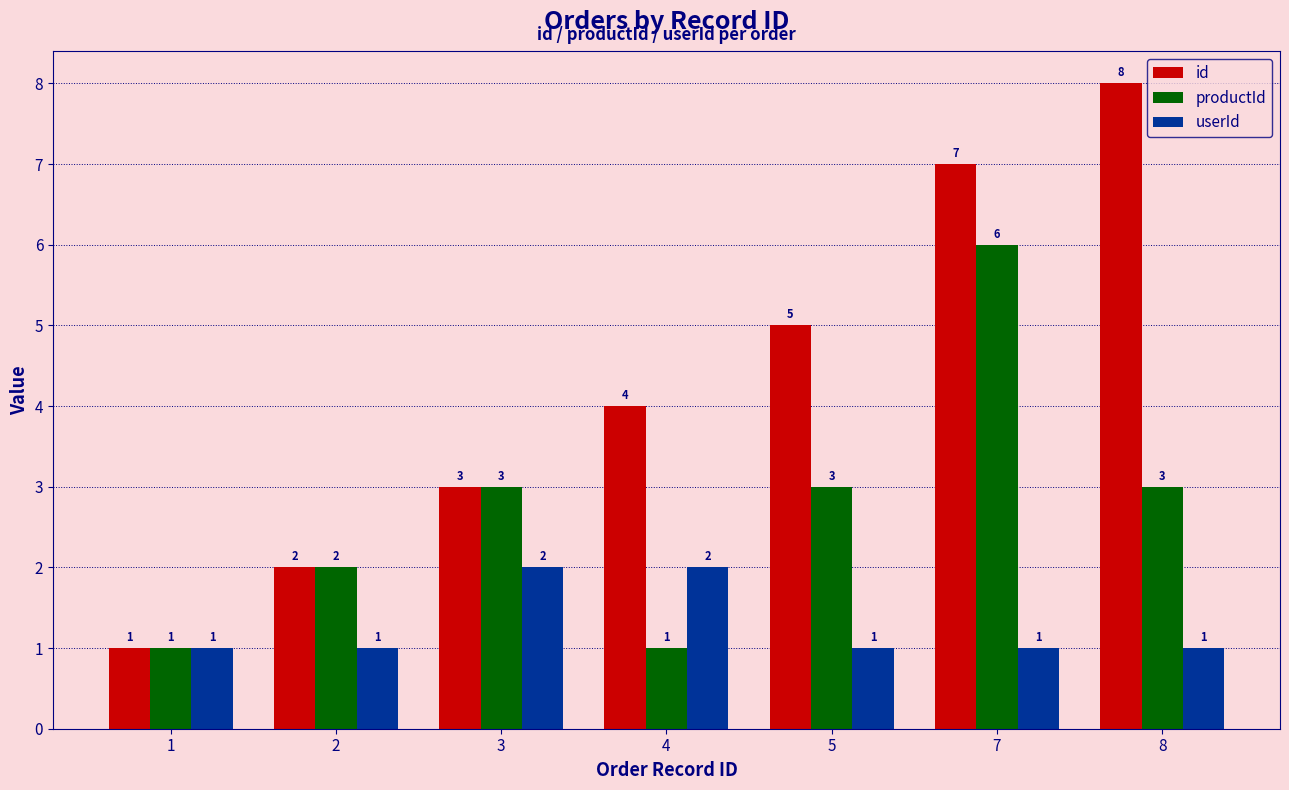

Count the number of categories in the chart.

7